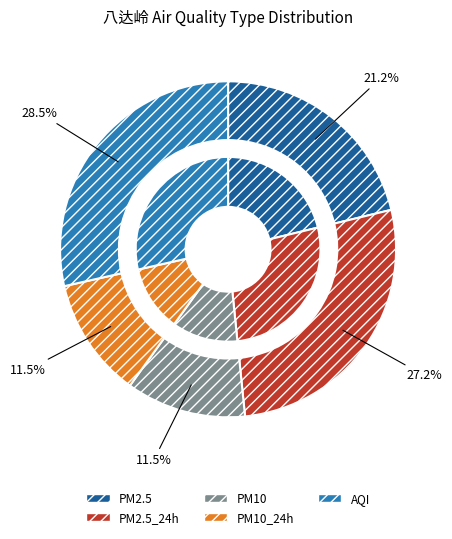

How many slices are in this pie chart?

5